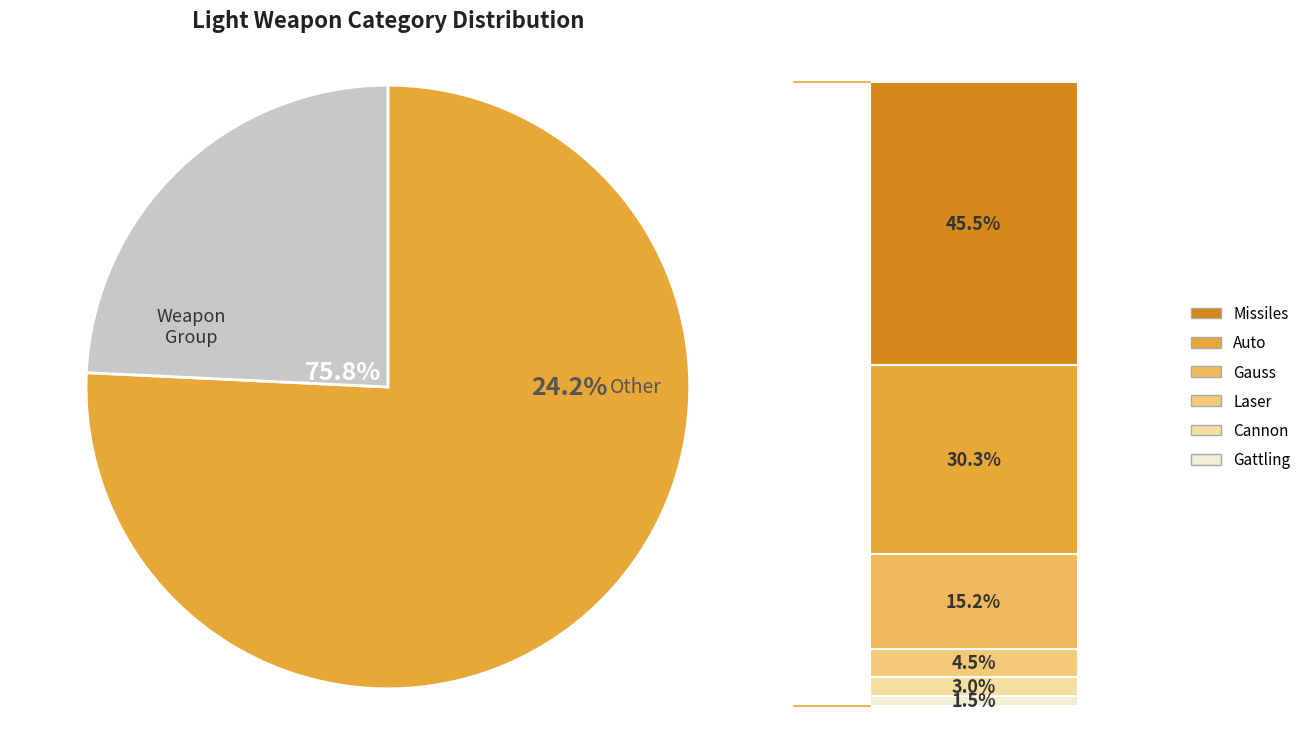

What percentage is the Laser slice, to the nearest percent?

5%